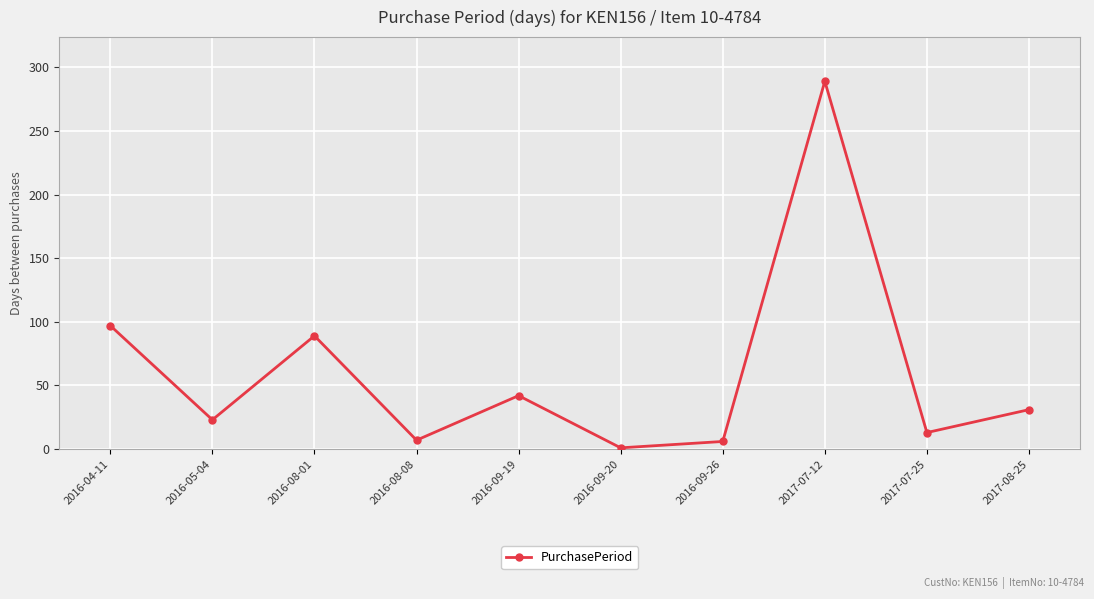

Where is the first local maximum?

2016-08-01